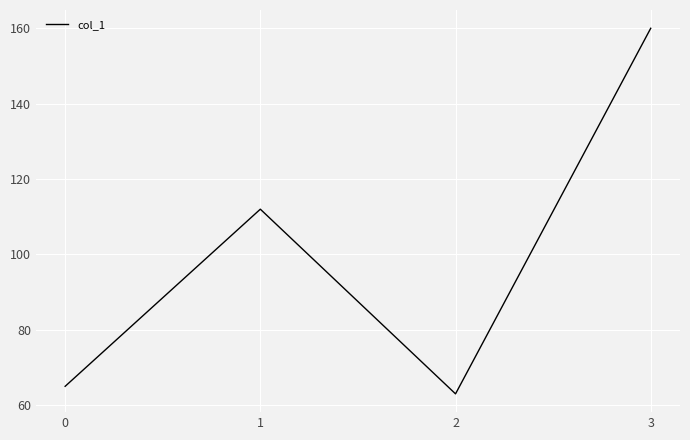

List the labels in order of value, smallest first.

2, 0, 1, 3